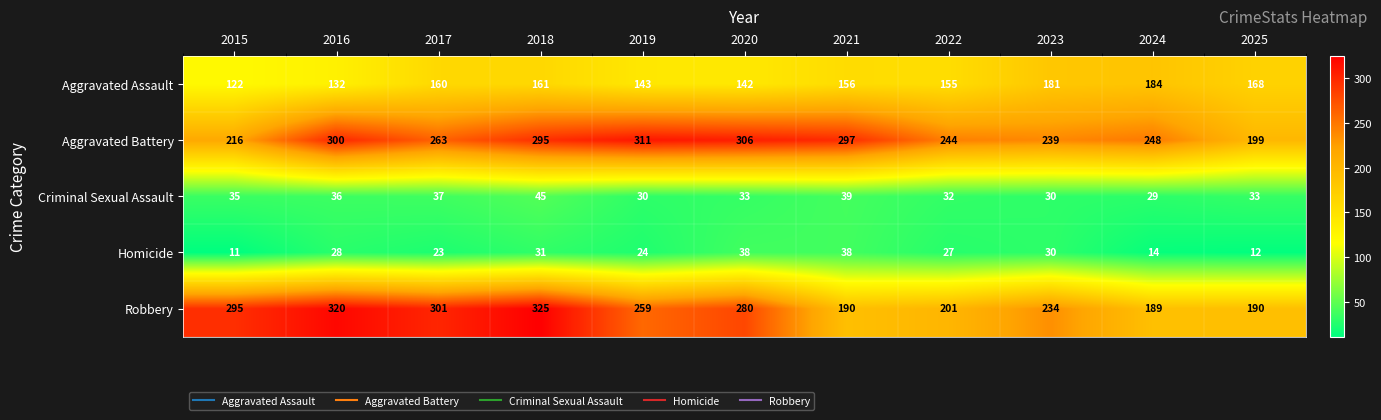

Rank the series by their maximum value, from highest to lowest.

Robbery, Aggravated Battery, Aggravated Assault, Criminal Sexual Assault, Homicide